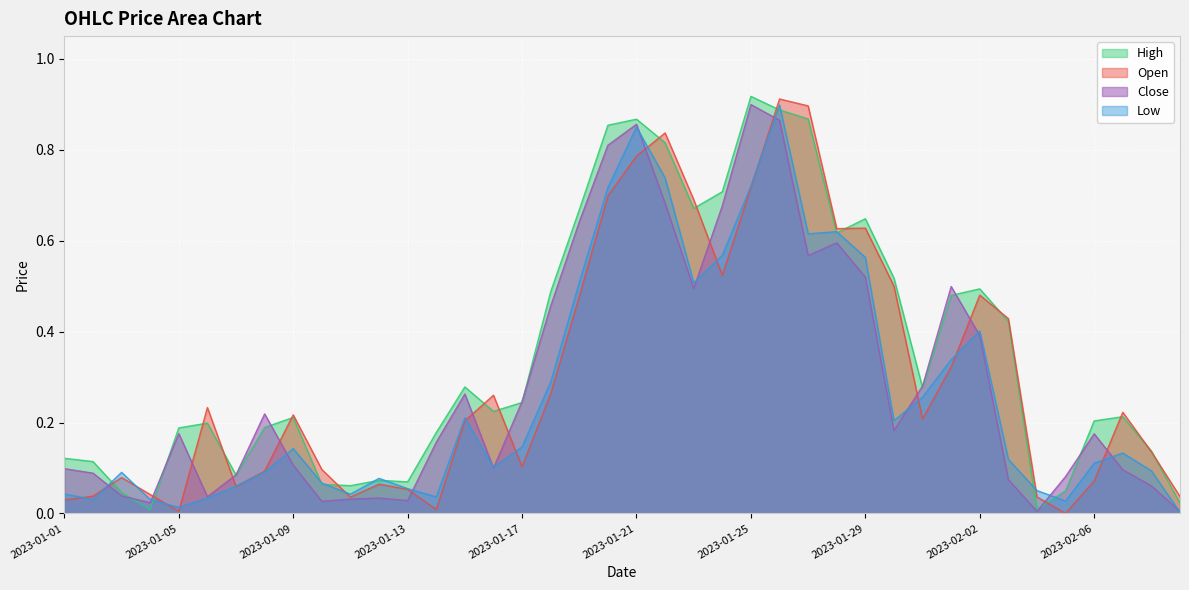

Reading left to right, transcribe all the data shown in this chart.

Open: 0.0	0.0	0.1	0.0	0.0	0.2	0.1	0.1	0.2	0.1	0.0	0.1	0.1	0.0	0.2	0.3	0.1	0.3	0.5	0.7	0.8	0.8	0.7	0.5	0.7	0.9	0.9	0.6	0.6	0.5	0.2	0.3	0.5	0.4	0.0	0.0	0.1	0.2	0.1	0.0
High: 0.1	0.1	0.0	0.0	0.2	0.2	0.1	0.2	0.2	0.1	0.1	0.1	0.1	0.2	0.3	0.2	0.2	0.5	0.7	0.9	0.9	0.8	0.7	0.7	0.9	0.9	0.9	0.6	0.6	0.5	0.3	0.5	0.5	0.4	0.0	0.0	0.2	0.2	0.1	0.0
Low: 0.0	0.0	0.1	0.0	0.0	0.0	0.1	0.1	0.1	0.1	0.0	0.1	0.1	0.0	0.2	0.1	0.1	0.3	0.5	0.7	0.8	0.7	0.5	0.6	0.7	0.9	0.6	0.6	0.6	0.2	0.3	0.3	0.4	0.1	0.1	0.0	0.1	0.1	0.1	0.0
Close: 0.1	0.1	0.0	0.0	0.2	0.0	0.1	0.2	0.1	0.0	0.0	0.0	0.0	0.2	0.3	0.1	0.2	0.5	0.6	0.8	0.9	0.7	0.5	0.7	0.9	0.9	0.6	0.6	0.5	0.2	0.3	0.5	0.4	0.1	0.0	0.1	0.2	0.1	0.1	0.0